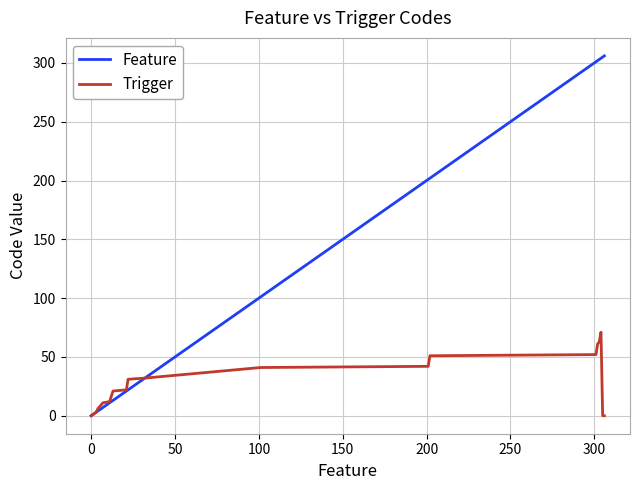

What are all the series names shown in the legend?

Feature, Trigger